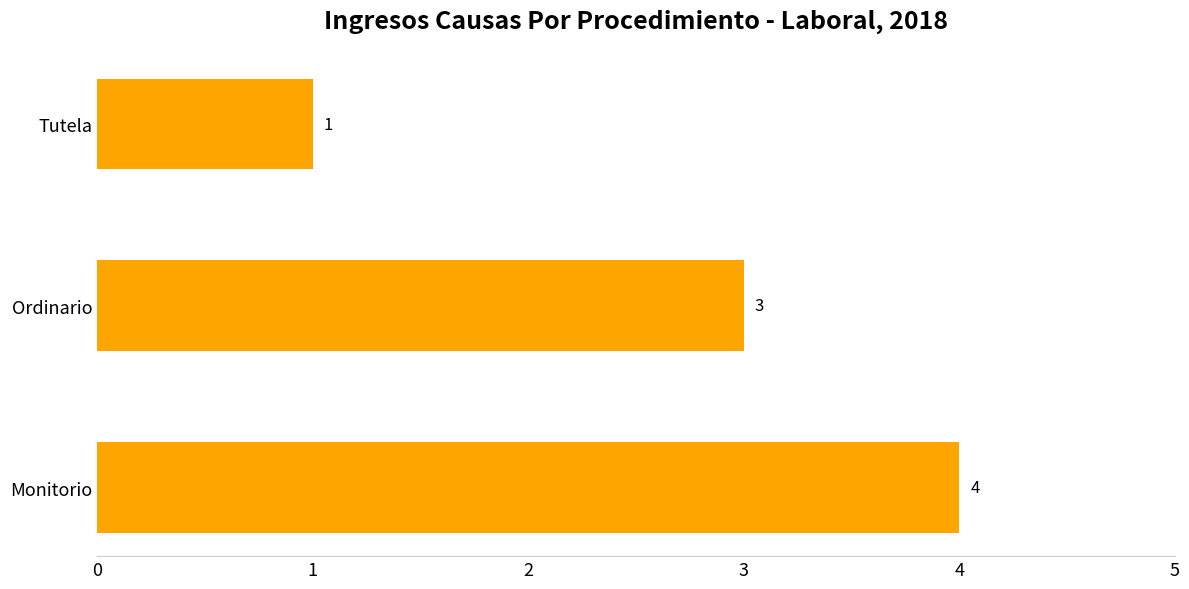

Reading bottom to top, transcribe all the data shown in this chart.

4	3	1